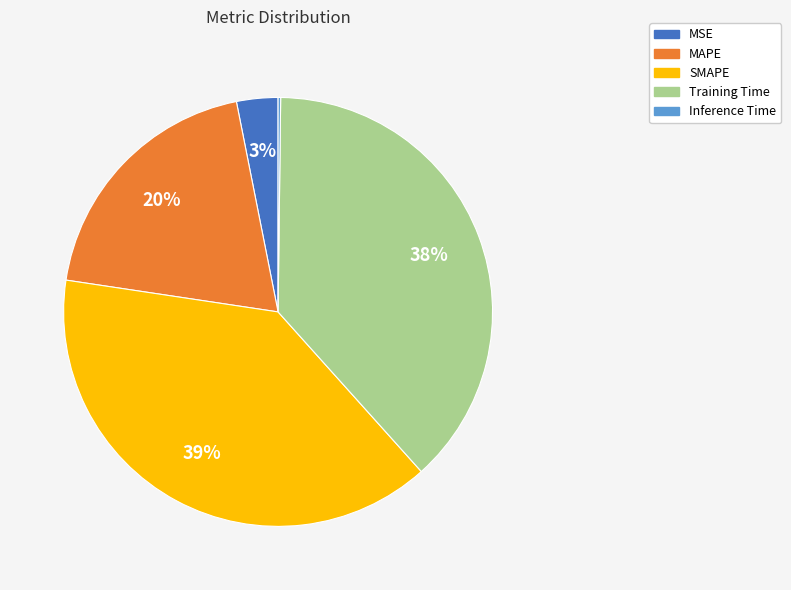

What is the largest slice in the pie chart?

SMAPE